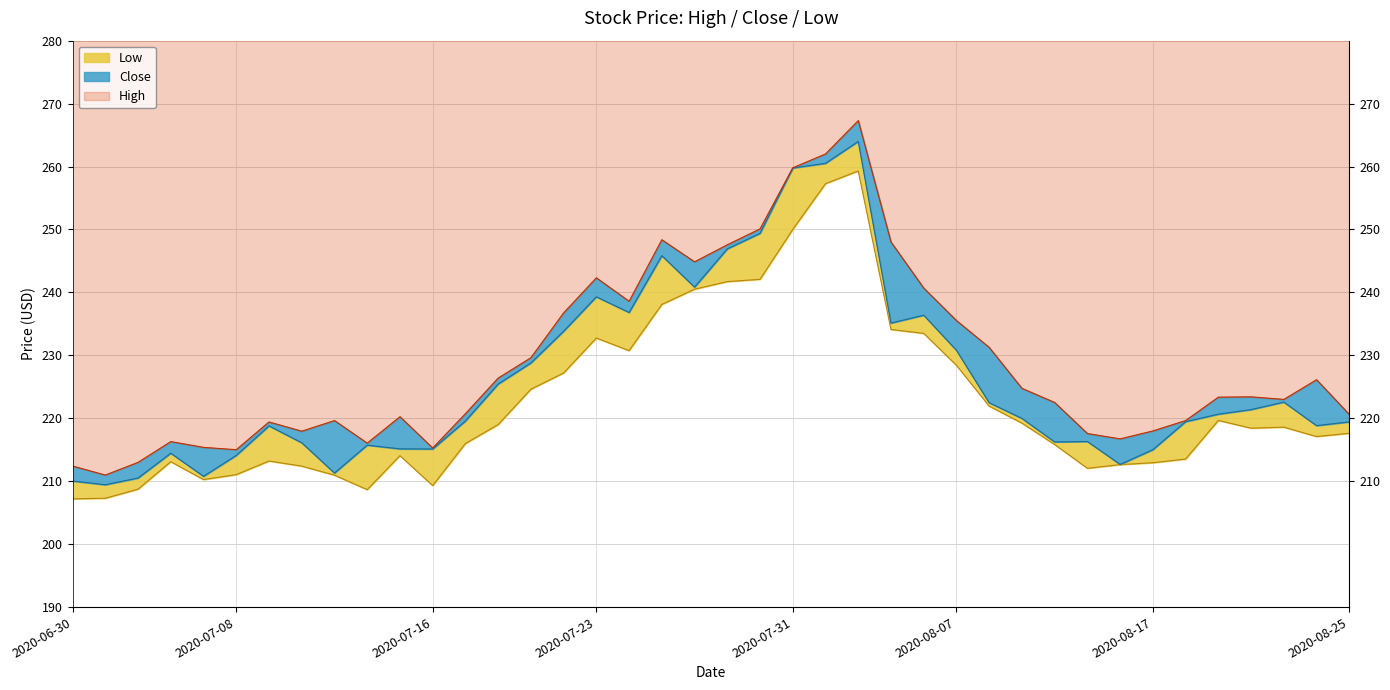

What are all the series names shown in the legend?

Low, Close, High